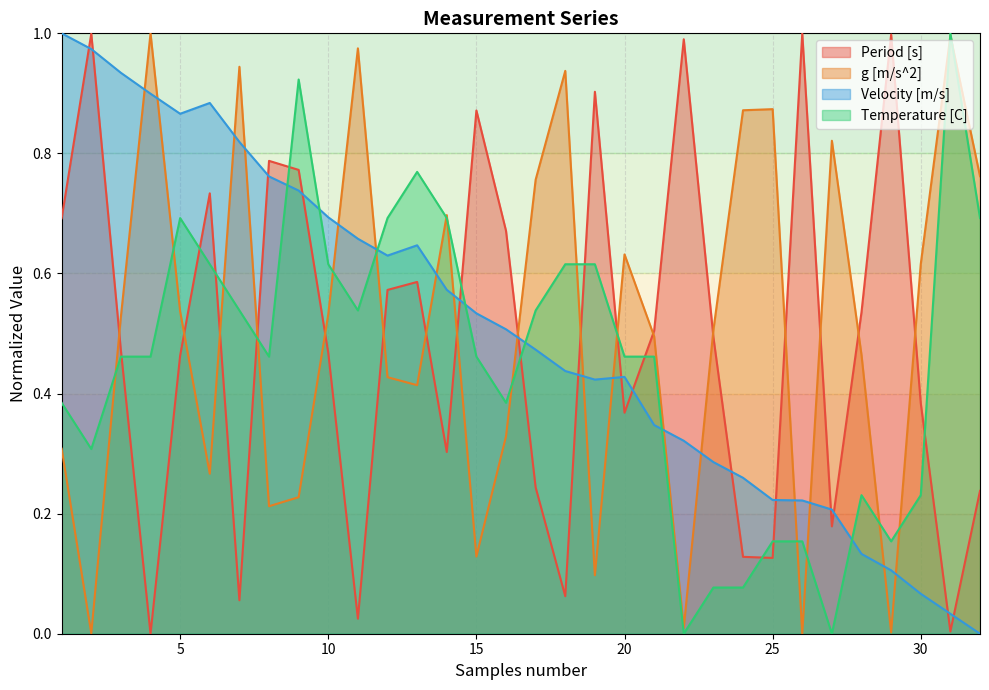

Reading right to left, what are all the values shown in this chart?

Period [s]: 0.2	0.0	0.4	1.0	0.5	0.2	1.0	0.1	0.1	0.5	1.0	0.5	0.4	0.9	0.1	0.2	0.7	0.9	0.3	0.6	0.6	0.0	0.5	0.8	0.8	0.1	0.7	0.5	0.0	0.5	1.0	0.7
g [m/s^2]: 0.8	1.0	0.6	0.0	0.5	0.8	0.0	0.9	0.9	0.5	0.0	0.5	0.6	0.1	0.9	0.8	0.3	0.1	0.7	0.4	0.4	1.0	0.5	0.2	0.2	0.9	0.3	0.5	1.0	0.5	0.0	0.3
Velocity [m/s]: 0.0	0.0	0.1	0.1	0.1	0.2	0.2	0.2	0.3	0.3	0.3	0.3	0.4	0.4	0.4	0.5	0.5	0.5	0.6	0.6	0.6	0.7	0.7	0.7	0.8	0.8	0.9	0.9	0.9	0.9	1.0	1.0
Temperature [C]: 0.7	1.0	0.2	0.2	0.2	0.0	0.2	0.2	0.1	0.1	0.0	0.5	0.5	0.6	0.6	0.5	0.4	0.5	0.7	0.8	0.7	0.5	0.6	0.9	0.5	0.5	0.6	0.7	0.5	0.5	0.3	0.4